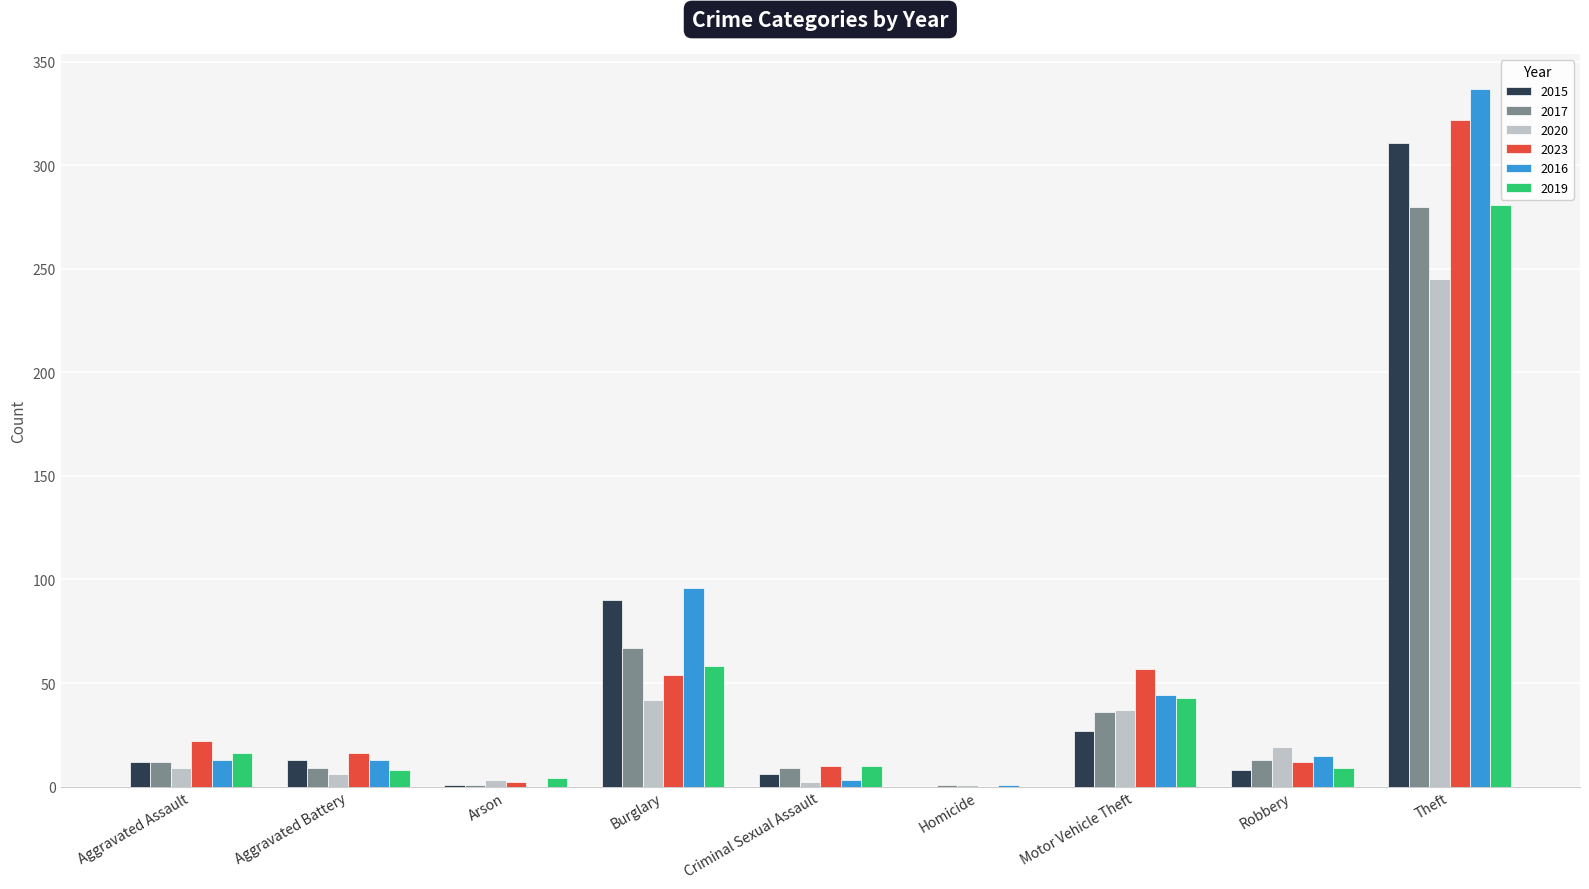

At which category is the sum across all series the highest?

Theft